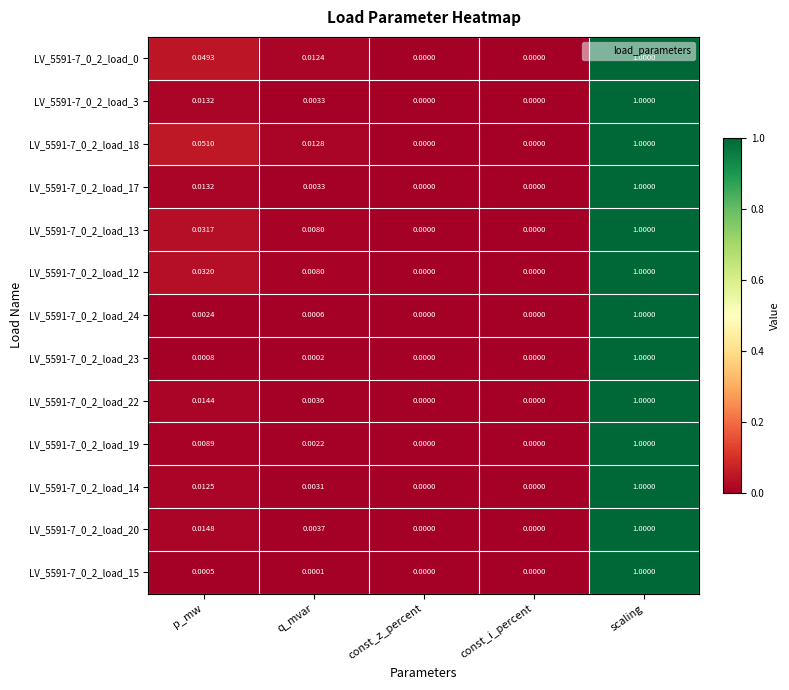

At which category does the chart reach its peak across all series?

scaling